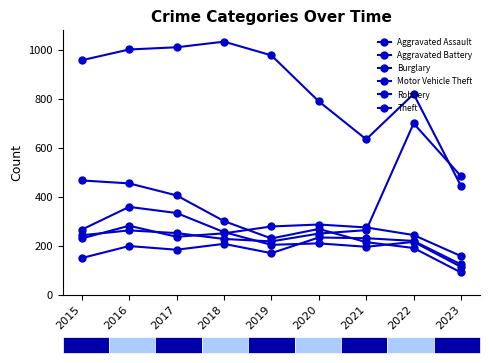

At how many categories does at least one series exceed 377?

9